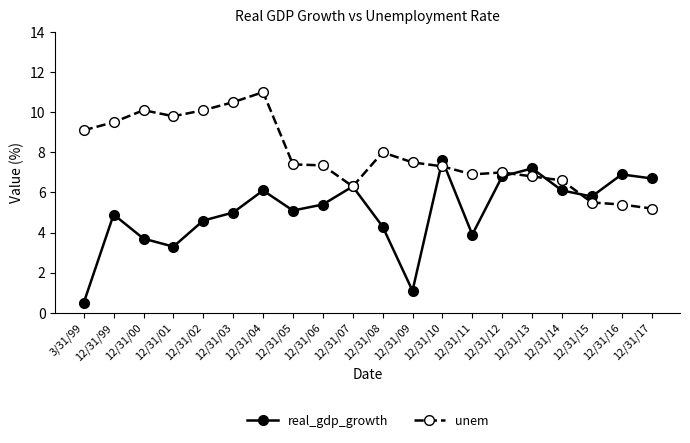

What is the label of the 8th point from the left?

12/31/05